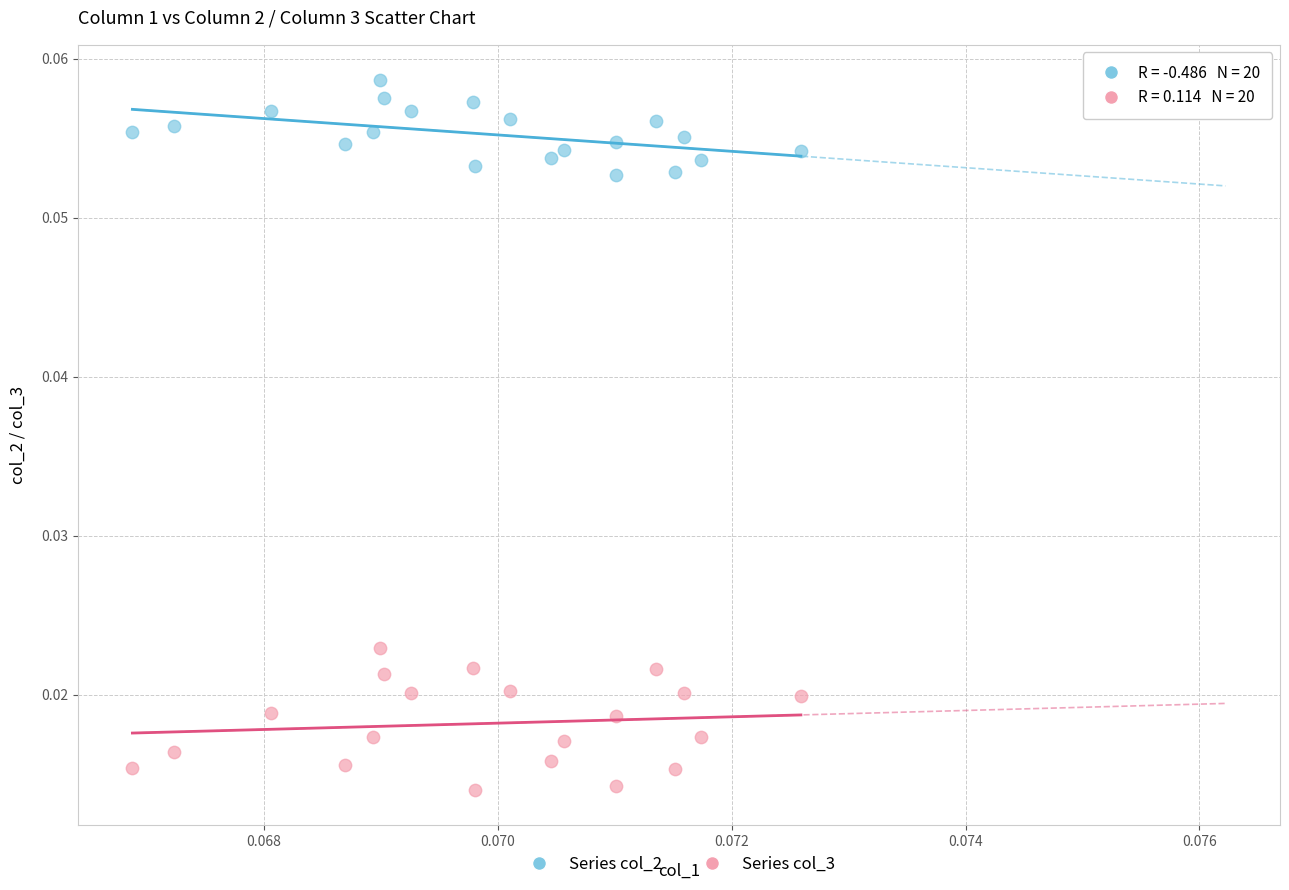

Which series reaches the maximum Y coordinate?

Series col_2